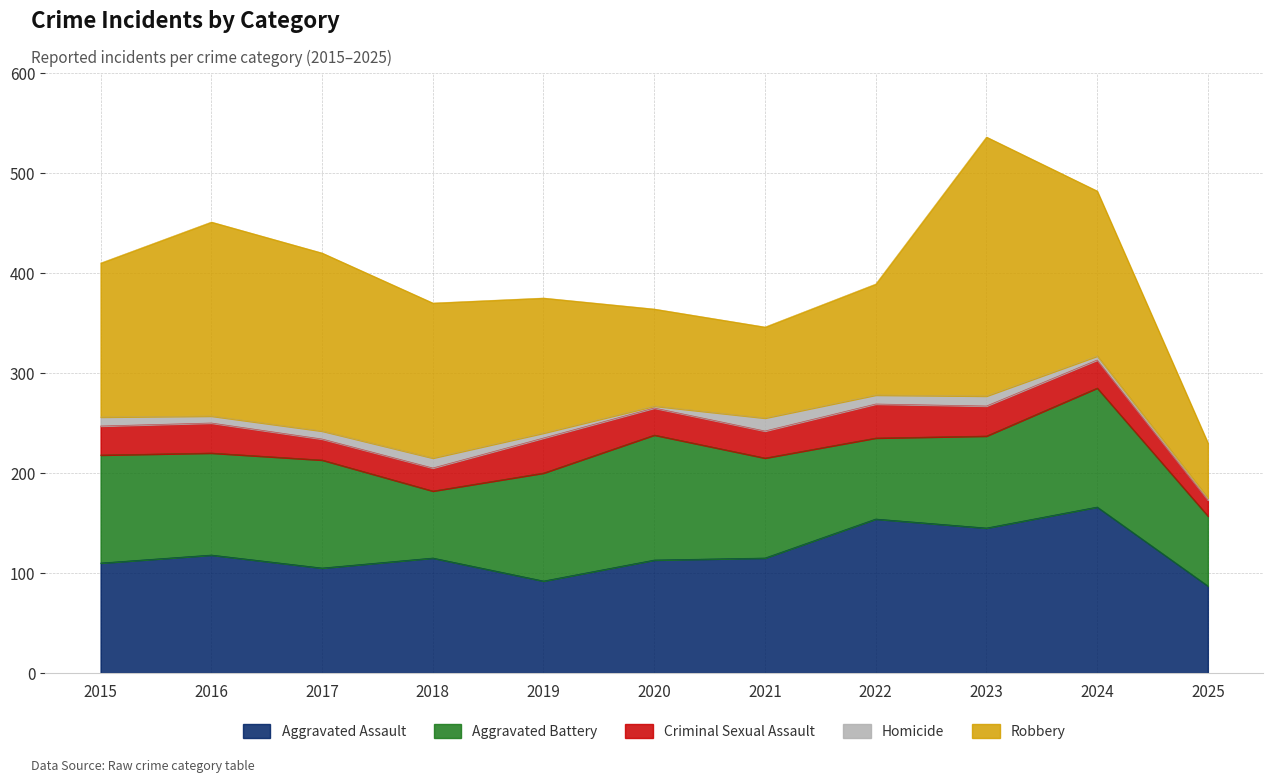

Rank the categories by Homicide value from lowest to highest.

2020, 2025, 2024, 2019, 2016, 2017, 2015, 2022, 2018, 2023, 2021